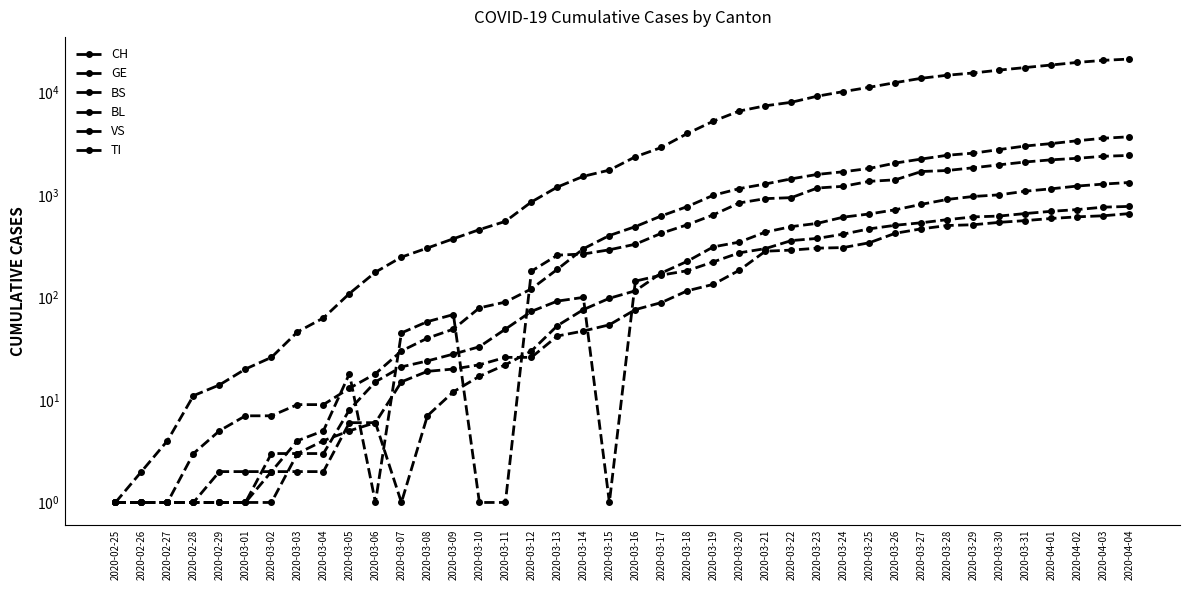

What are all the series names shown in the legend?

CH, GE, BS, BL, VS, TI